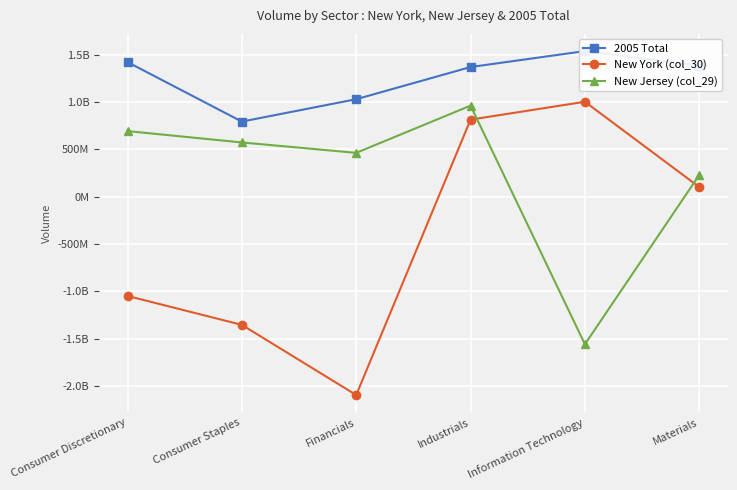

At which label does New Jersey (col_29) reach its peak?

Industrials